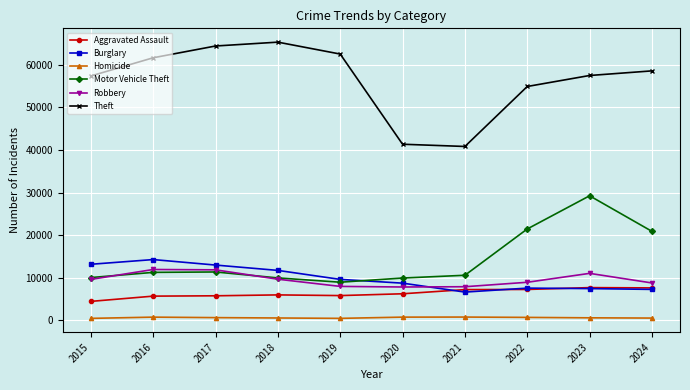

What is the difference between the Robbery values at 2019 and 2020?

140